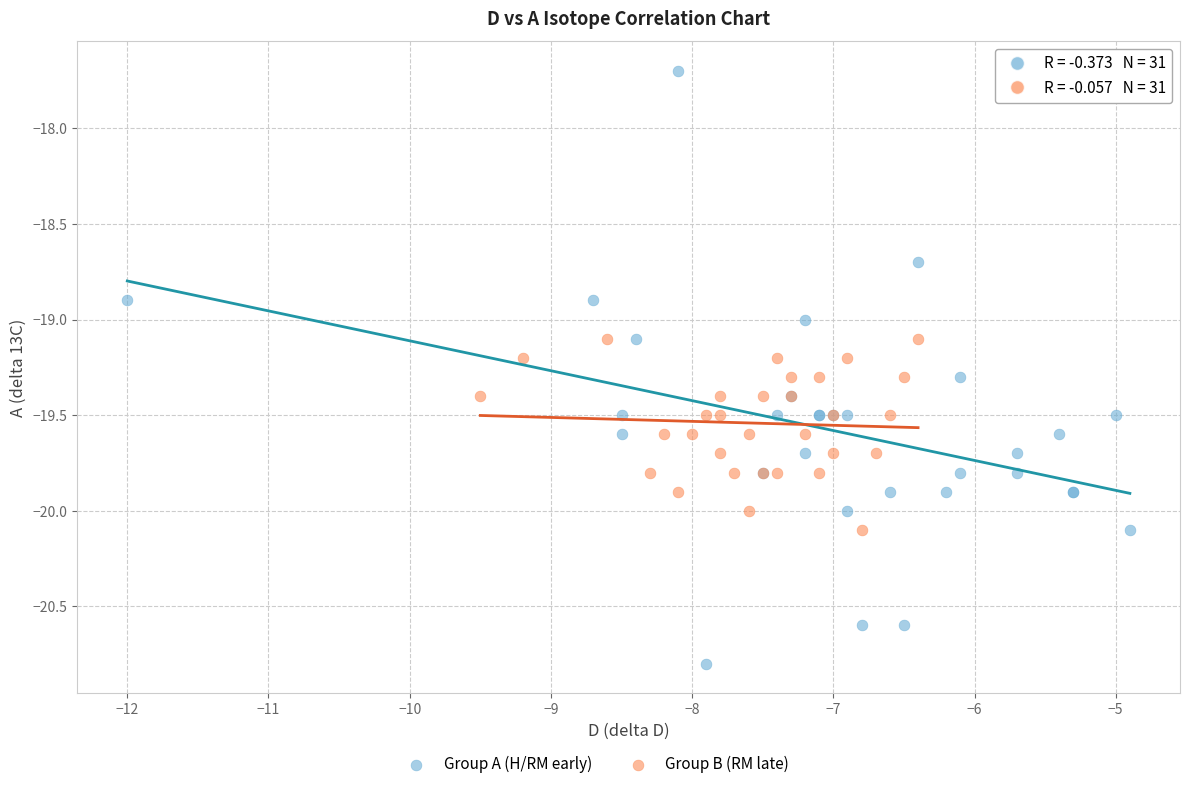

Which series reaches the maximum Y coordinate?

Group A (H/RM early)